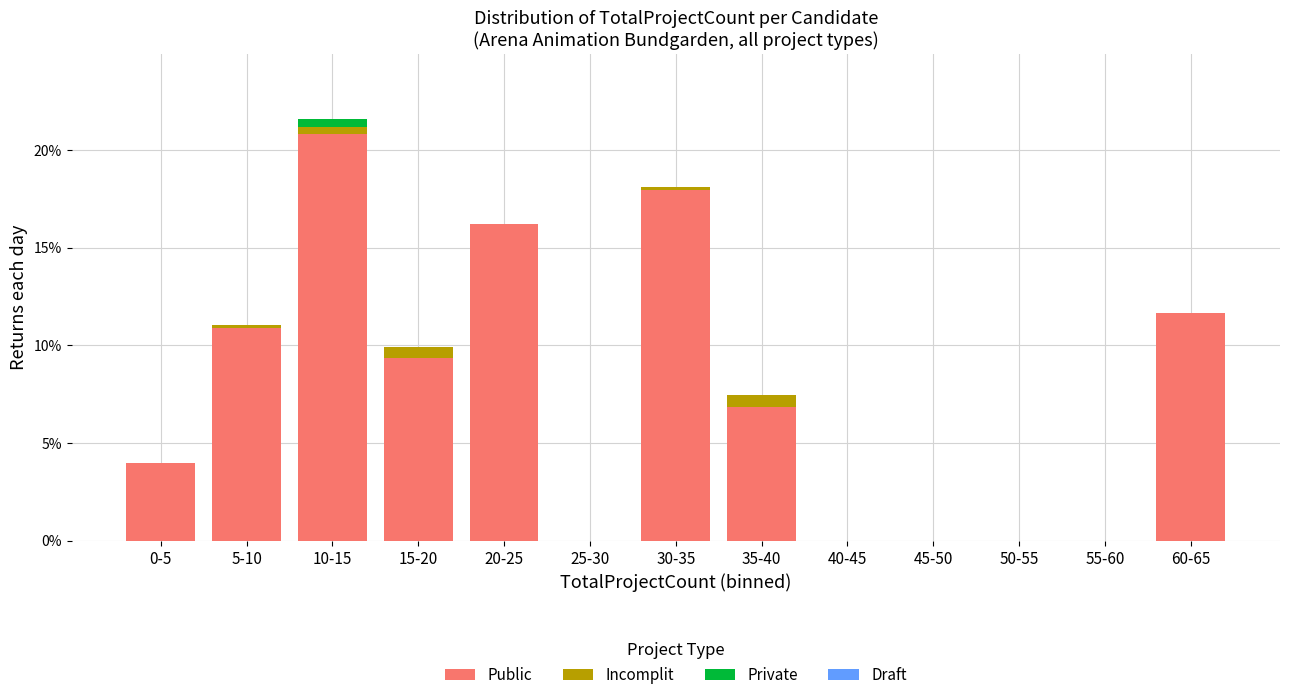

Does the chart contain stacked bars?

Yes